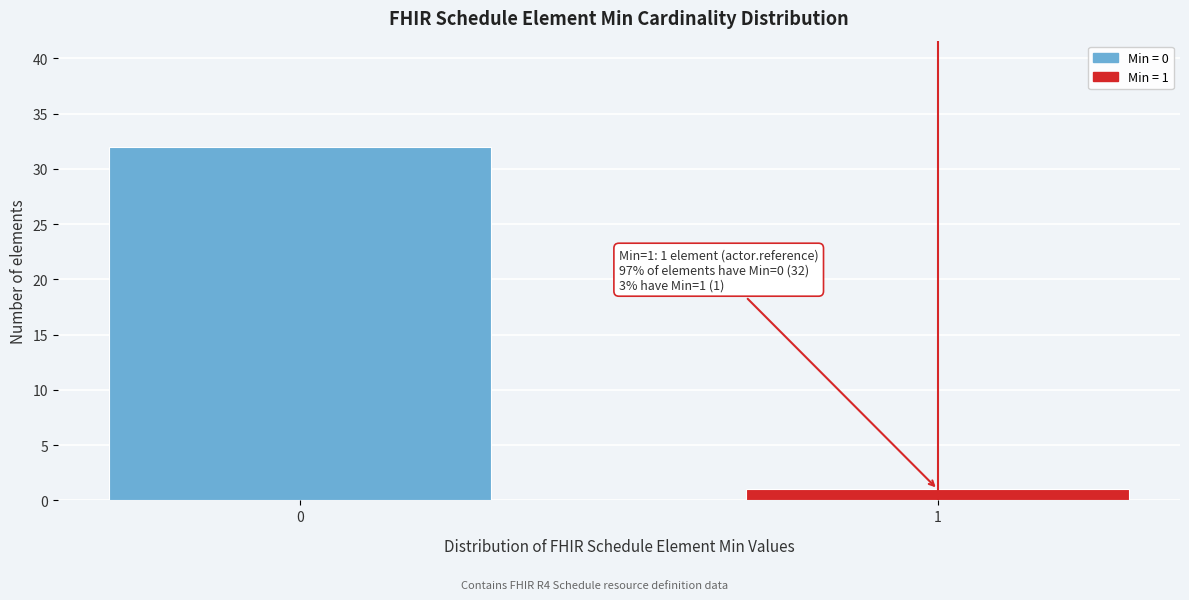

Reading left to right, what are all the values shown in this chart?

0=32	1=1